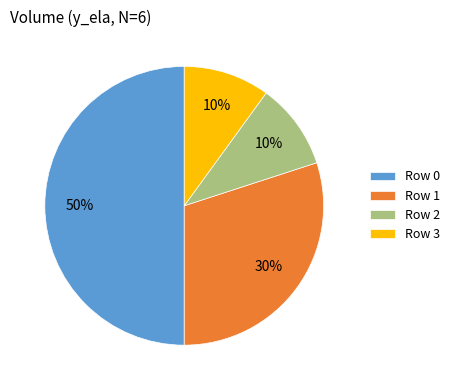

How many segments does this pie chart have?

4